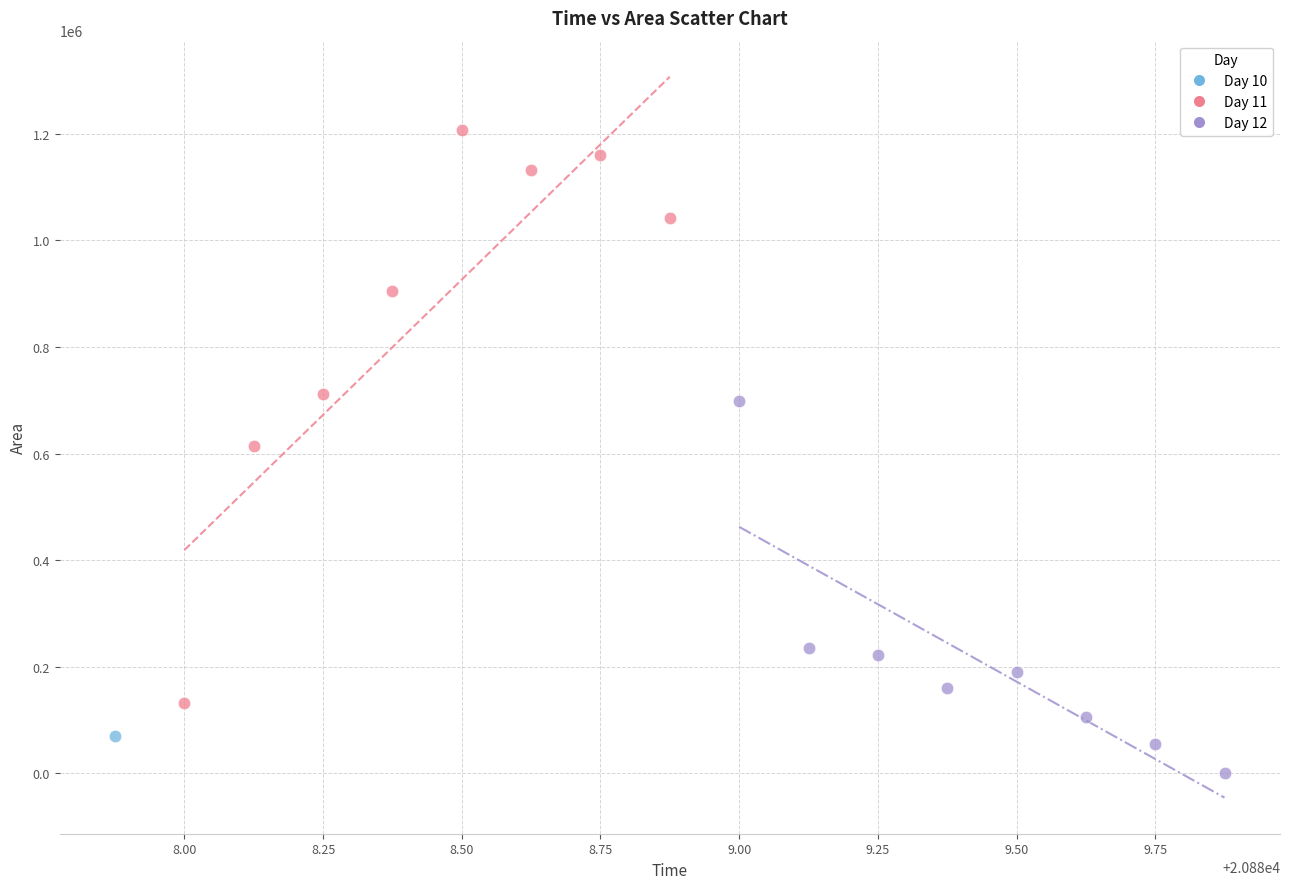

Which series contains the lowest Y value?

Day 12